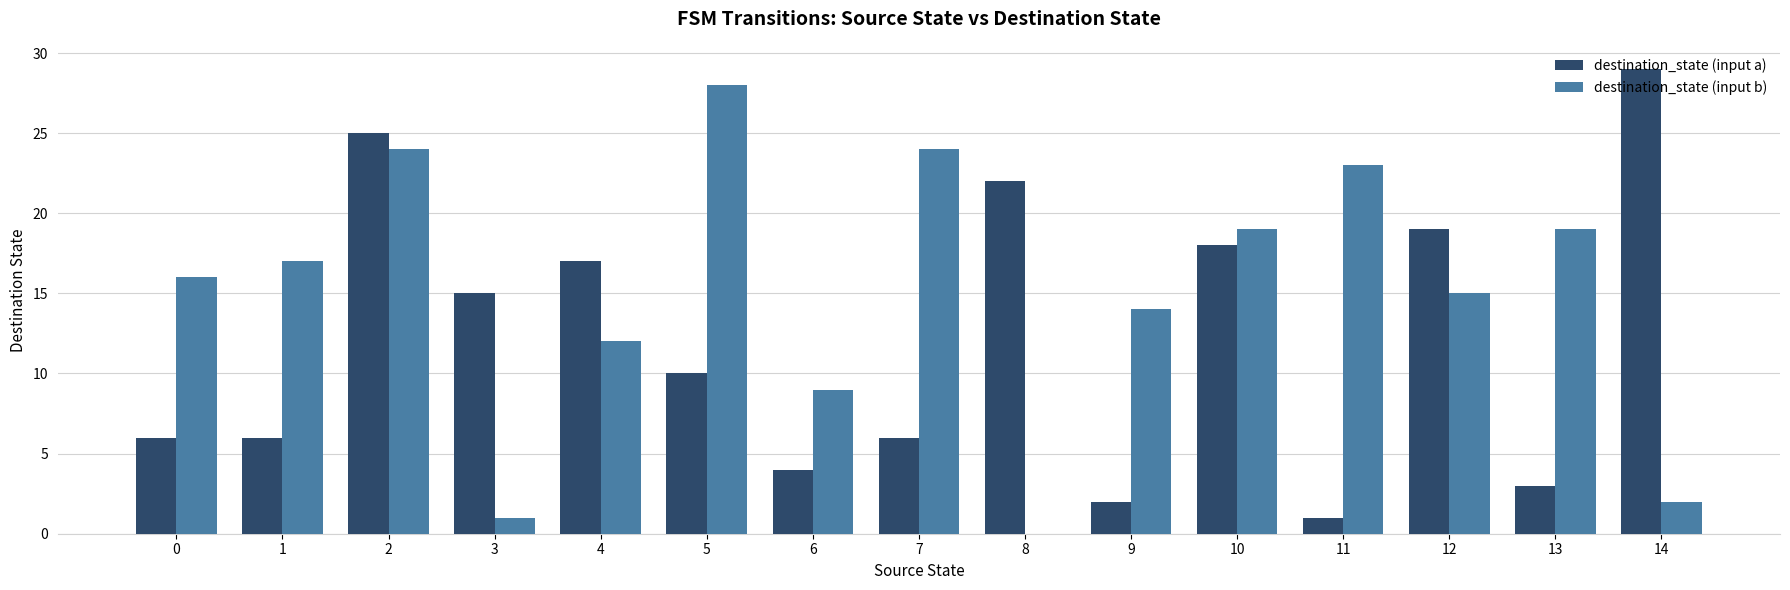

Which series has the largest total across all categories?

destination_state (input b)